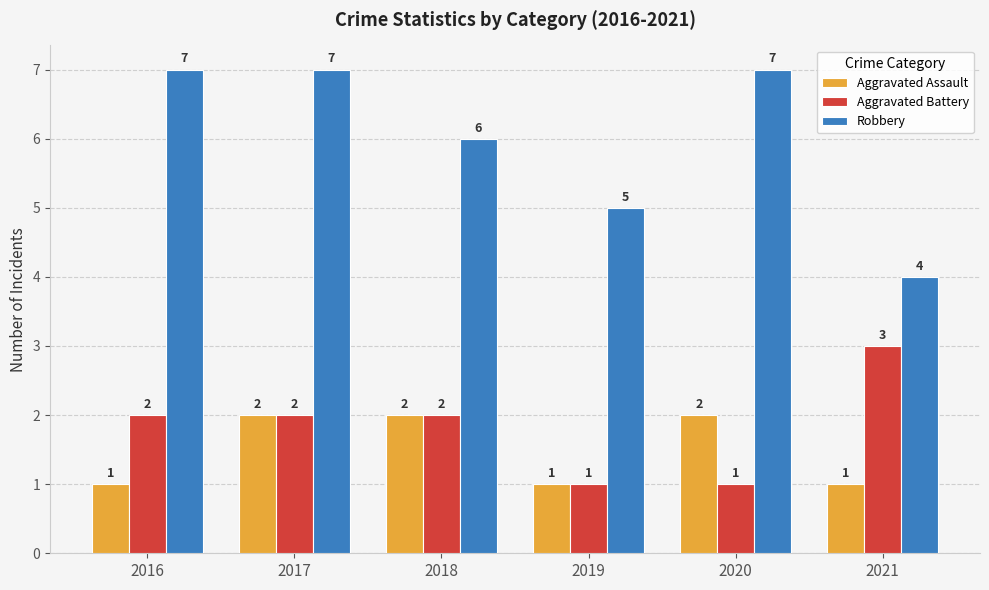

True or false: Aggravated Assault has a value of 0 at 2019.

False